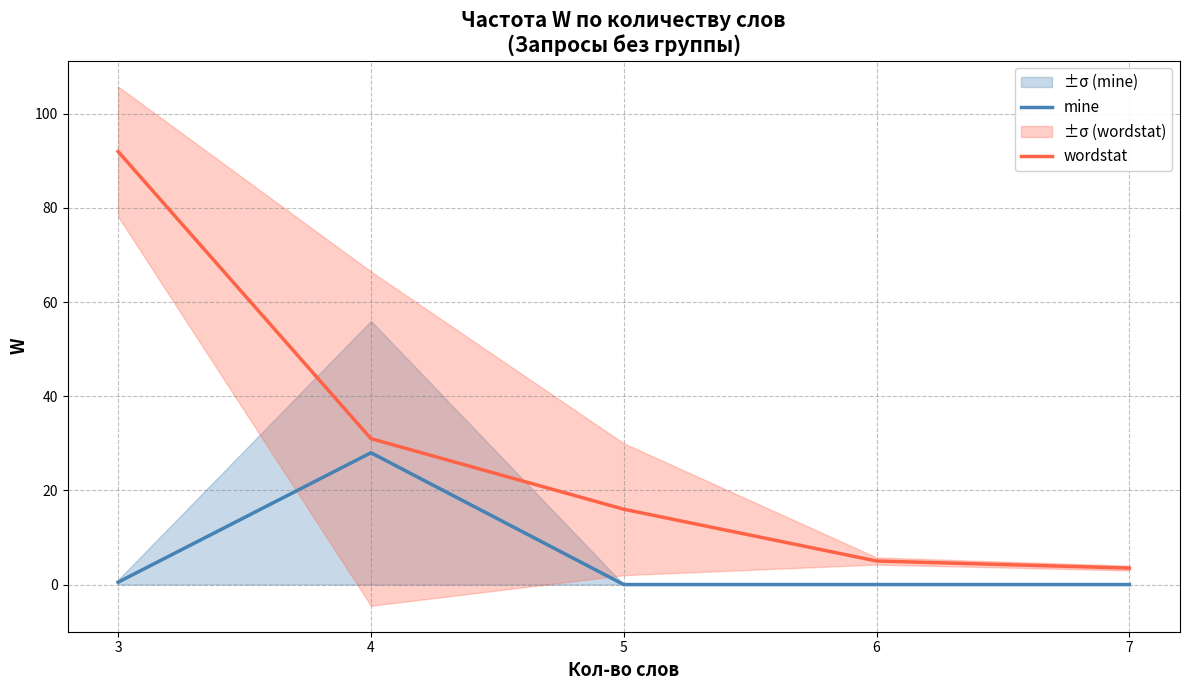

True or false: mine and wordstat intersect in this chart.

False